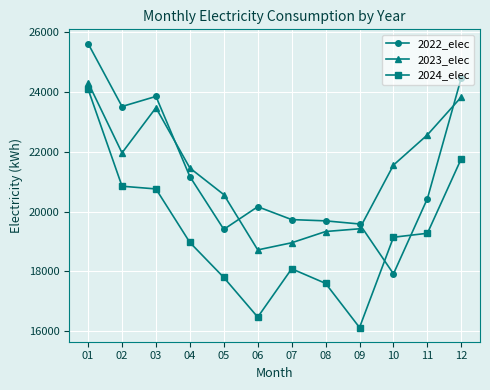

How many values in the 2024_elec series are below 19141?

6